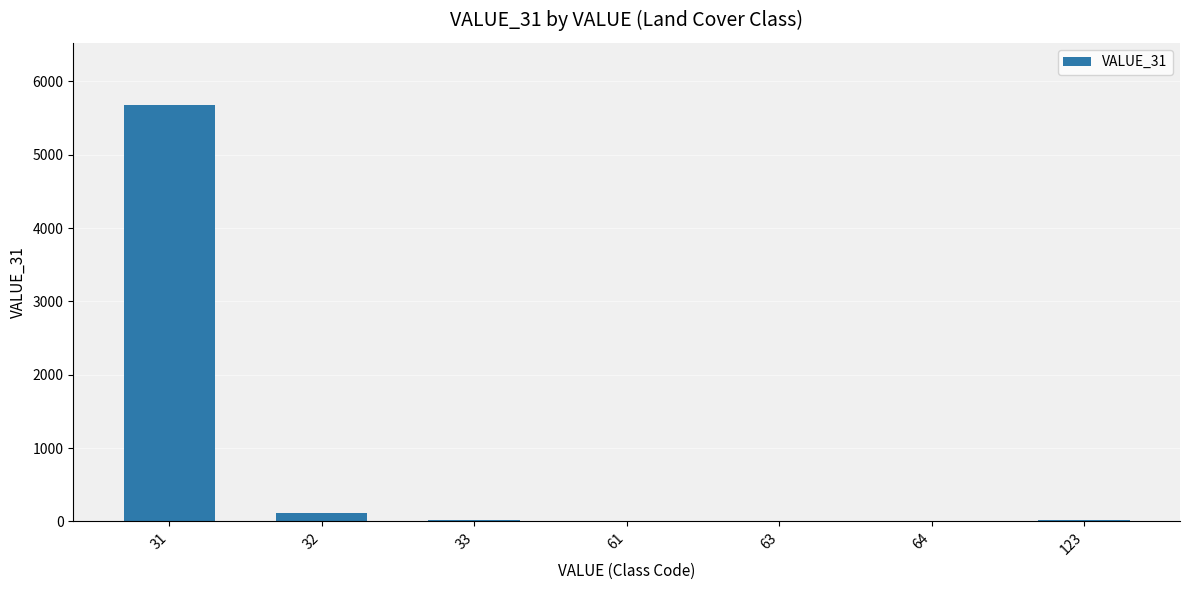

Count the number of categories in the chart.

7